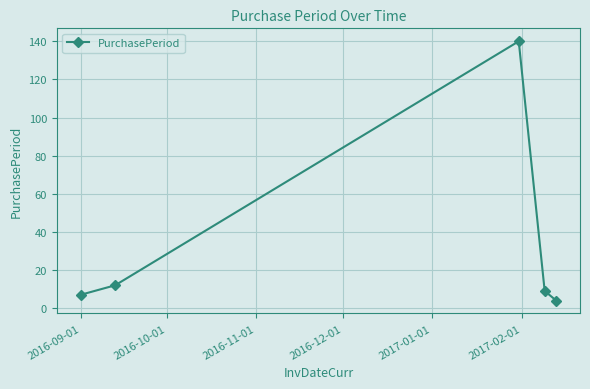

How many values are below 9?

2